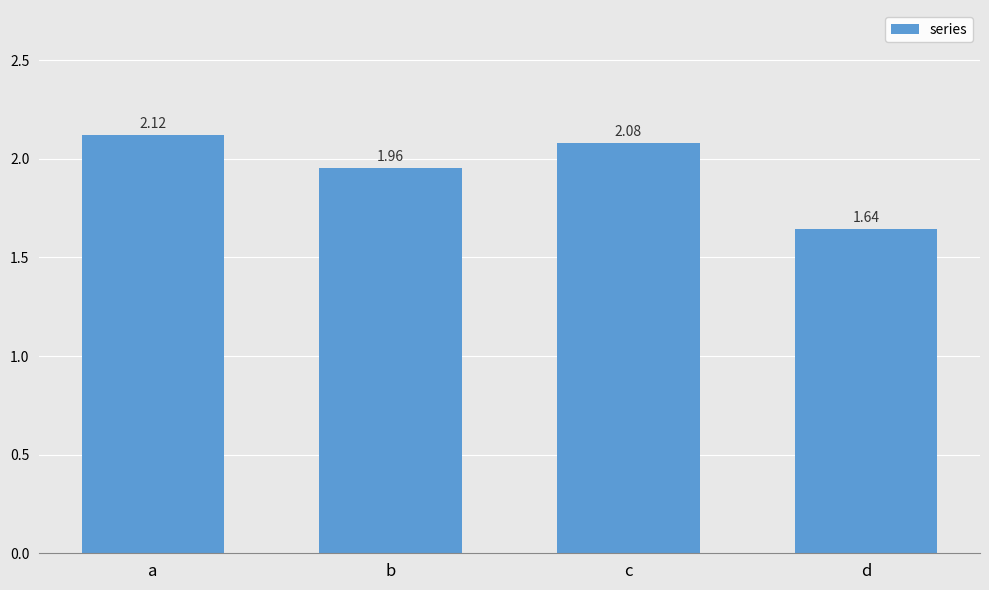

Are the bars grouped side by side (vs. stacked)?

No